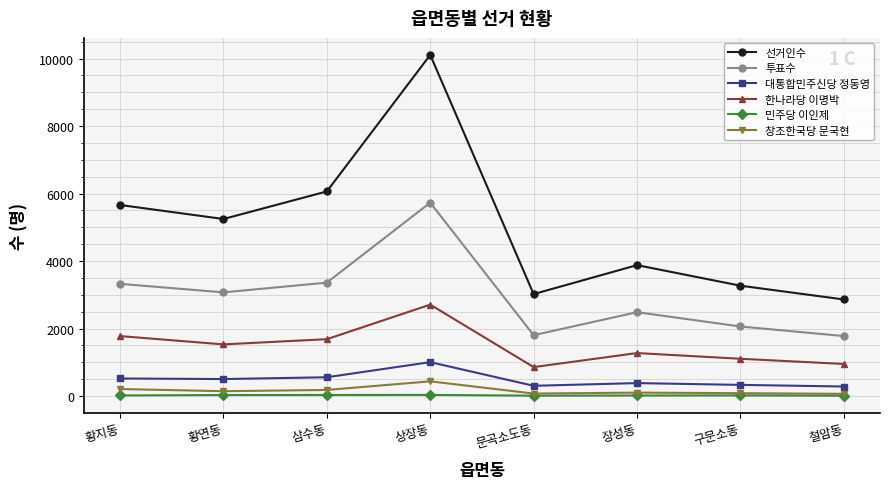

What is the difference between the maximum and minimum values in the 민주당 이인제 series?

23